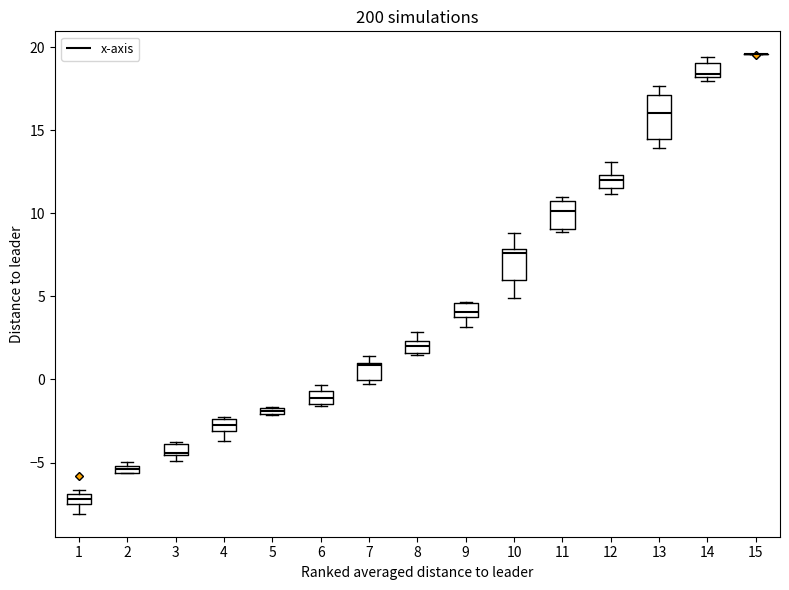

Which box is the tallest, from its lower edge to its upper edge?

13